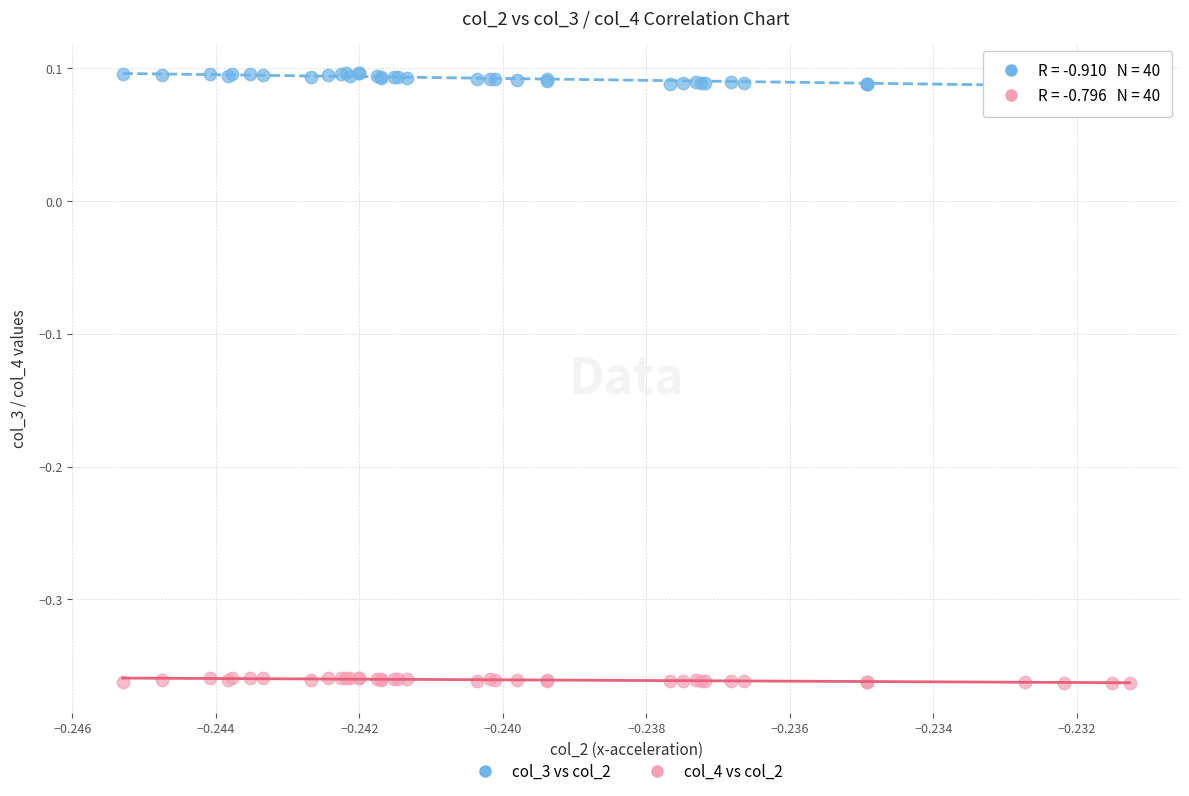

Which series reaches the minimum Y coordinate?

col_4 vs col_2